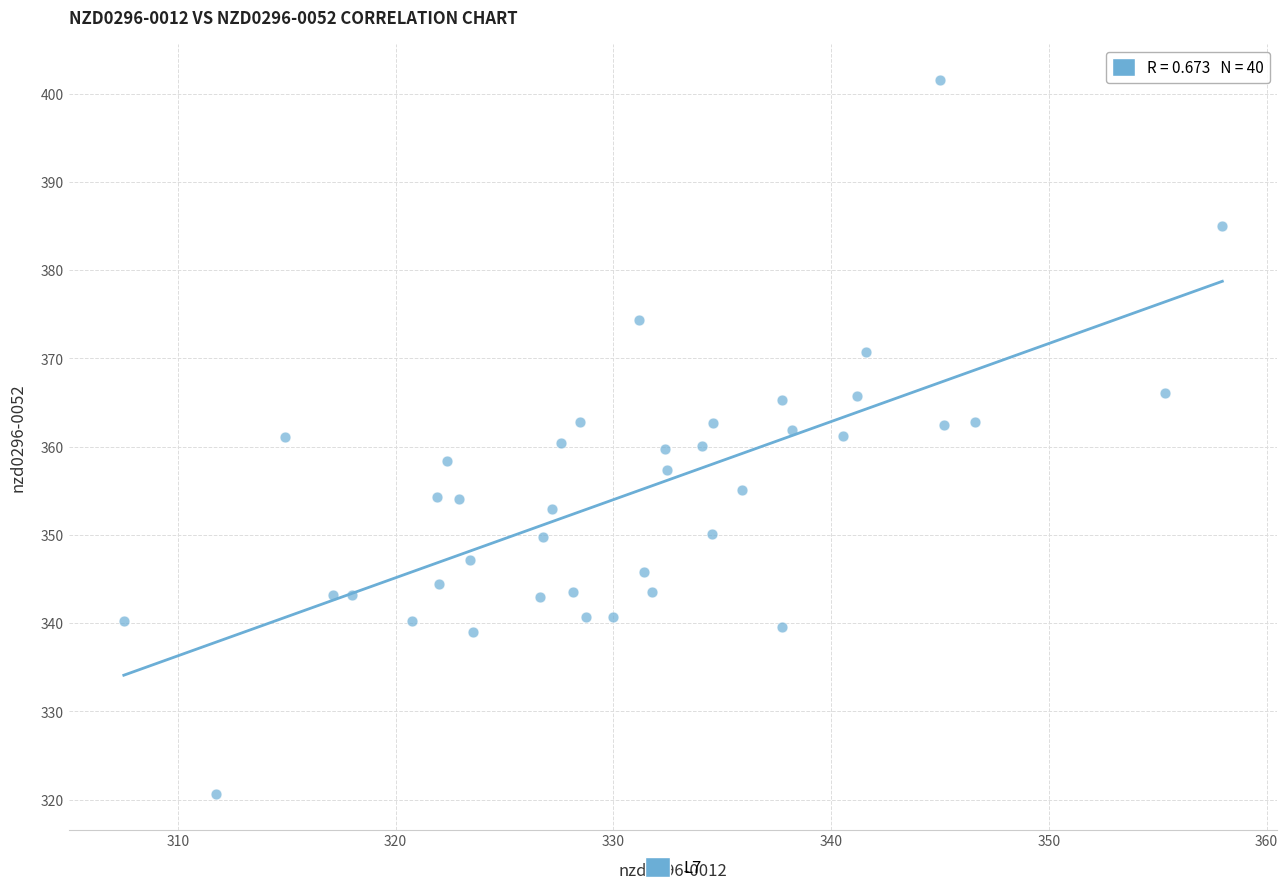

What is the range of X values (max minus min)?

50.4